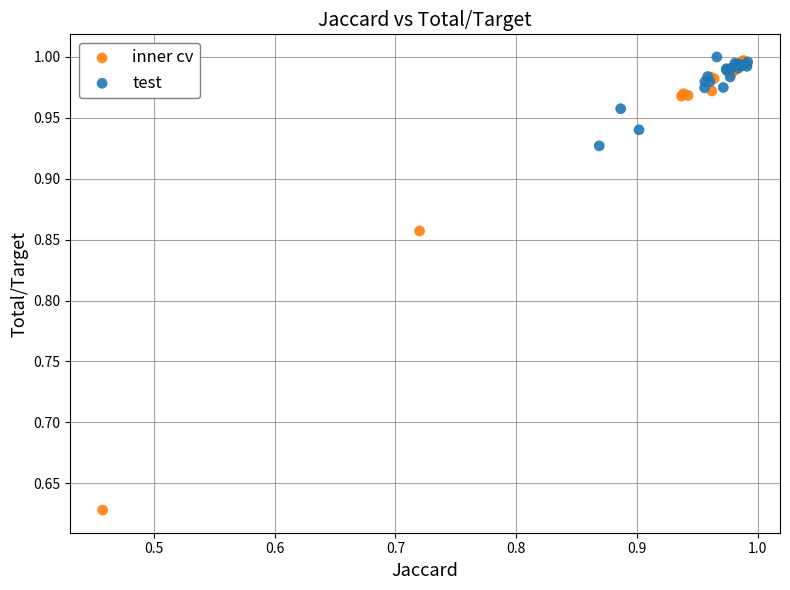

Which series reaches the minimum Y coordinate?

inner cv